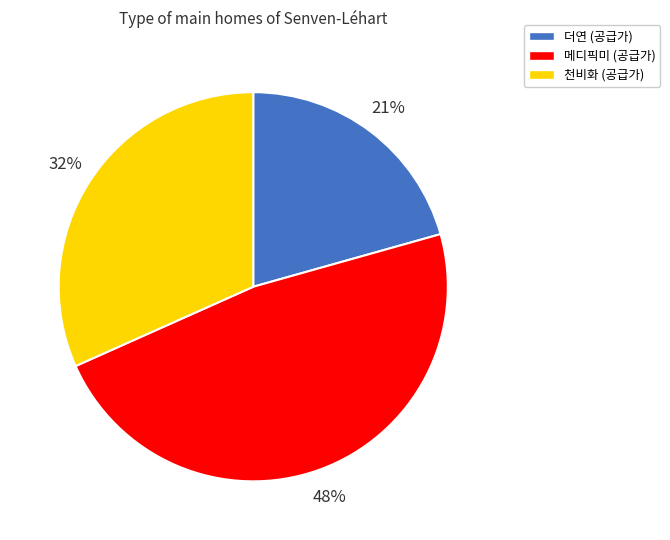

Approximately how many times larger is the value at 메디픽미 compared to 천비화?

1.5